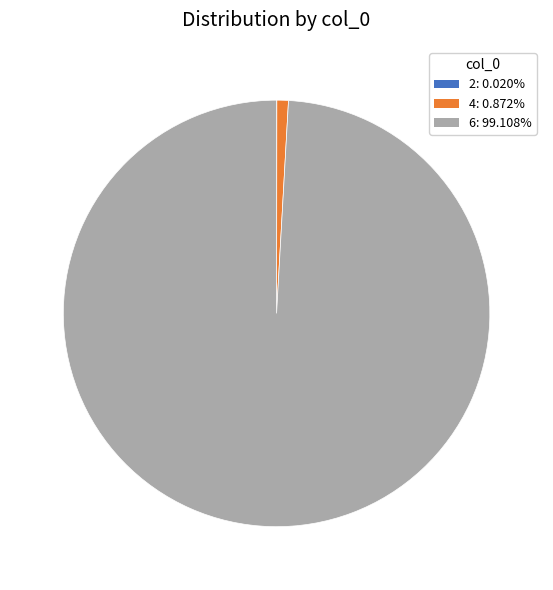

Which slice is the largest?

6